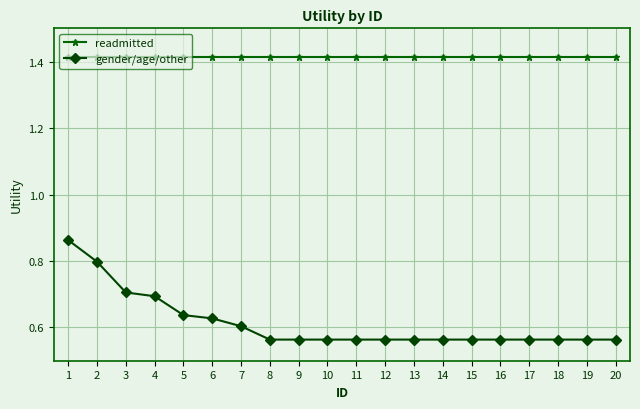

List the series in order of their overall mean, highest first.

readmitted, gender/age/other